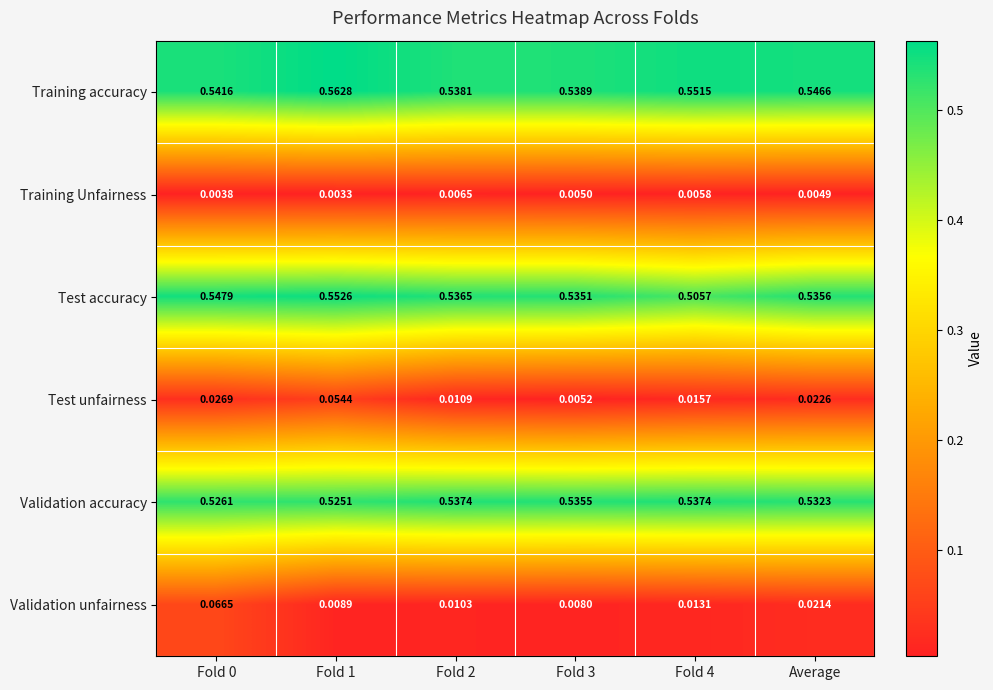

Which series has the largest total across all categories?

Training accuracy